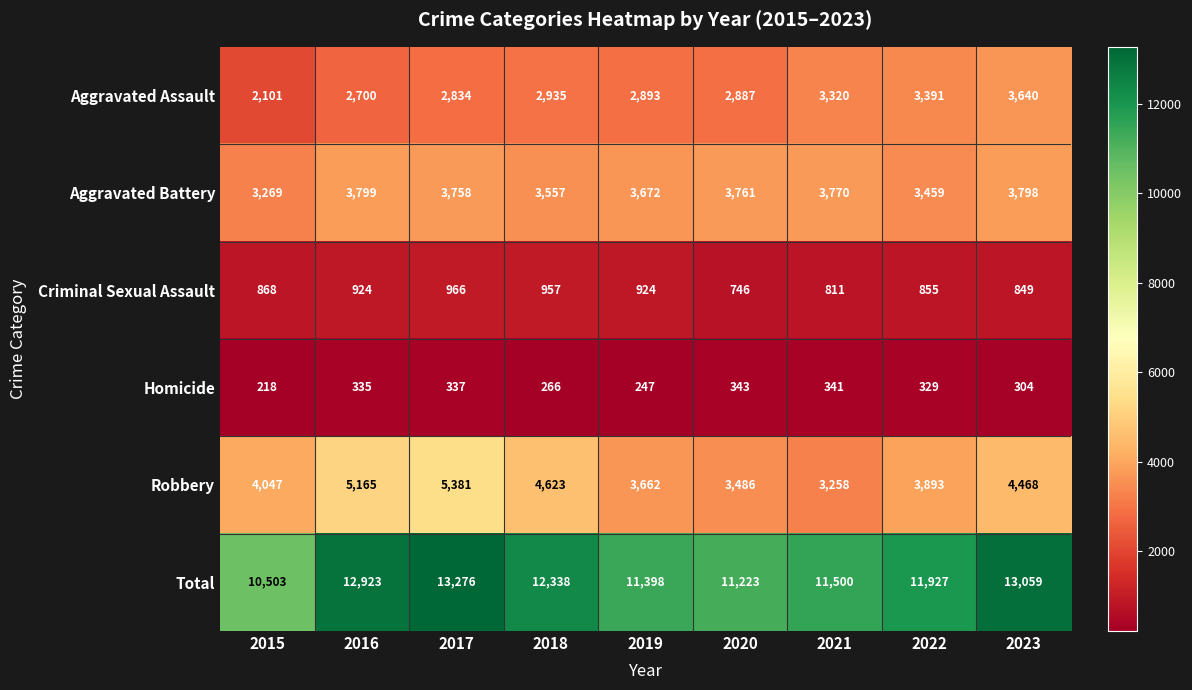

Which label corresponds to the largest value in the chart?

2017